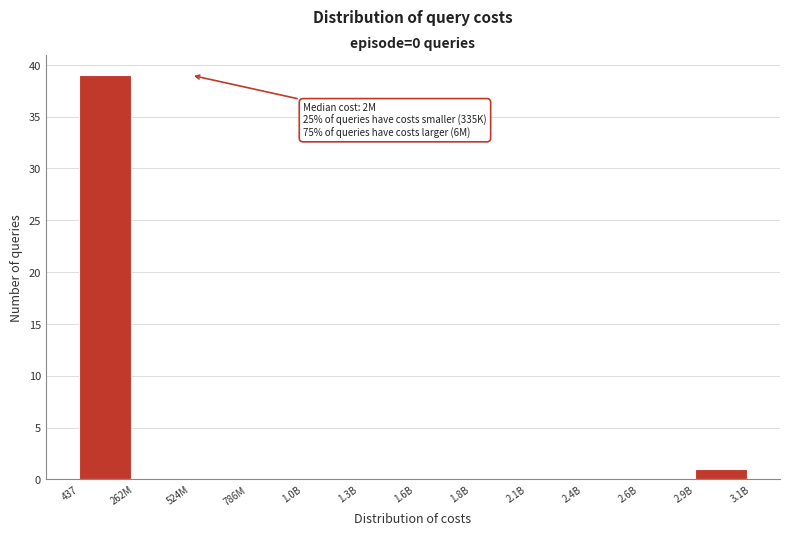

Reading right to left, what are all the values shown in this chart?

2.9B=1	2.6B=0	2.4B=0	2.1B=0	1.8B=0	1.6B=0	1.3B=0	1.0B=0	786M=0	524M=0	262M=0	437=39